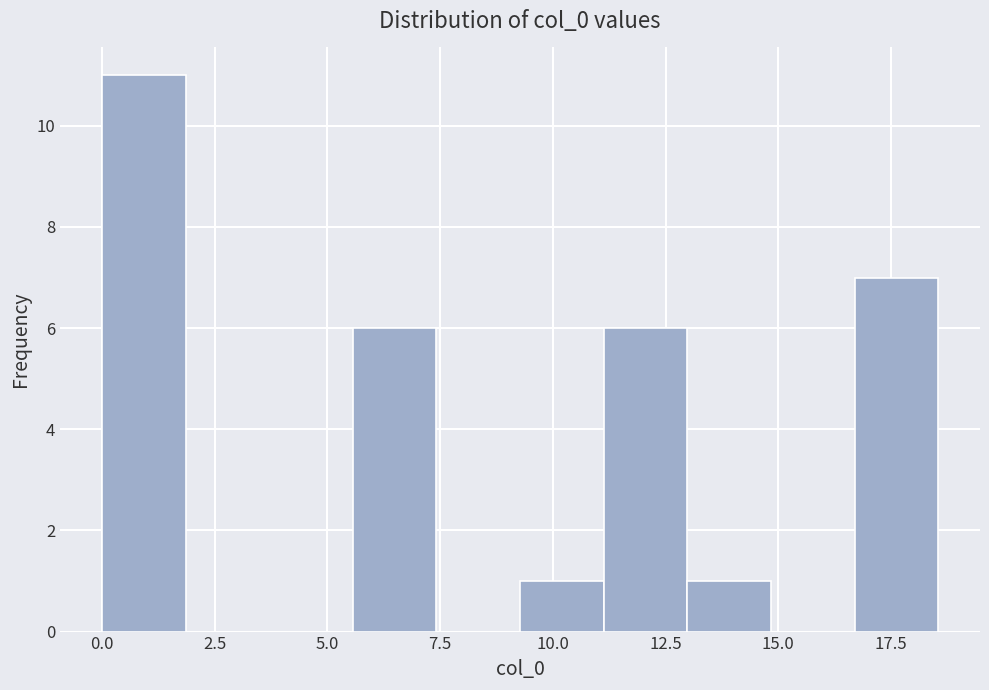

Read against the x-axis, roughly where is the centre of the tallest bar?

1.0